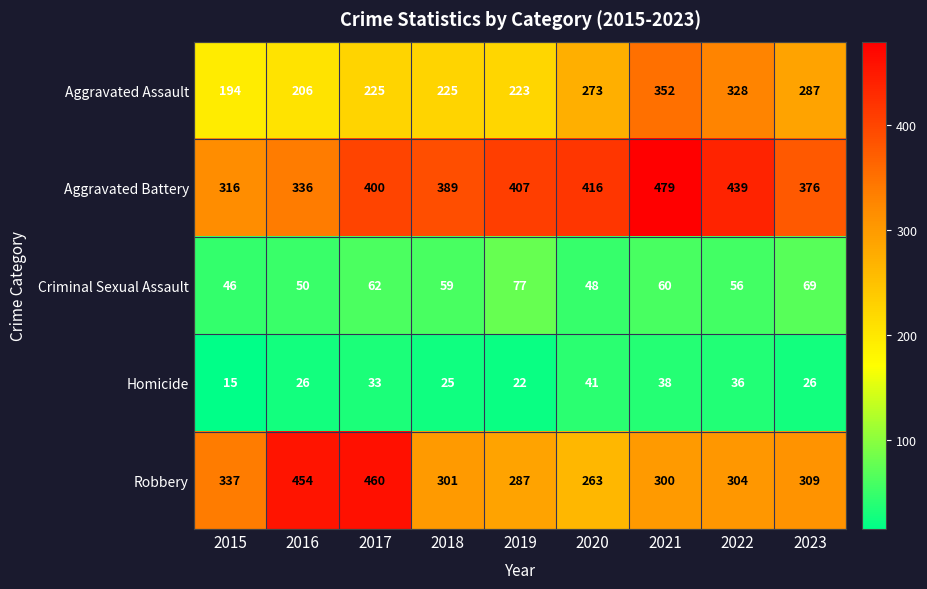

Count the number of data series in this chart.

5